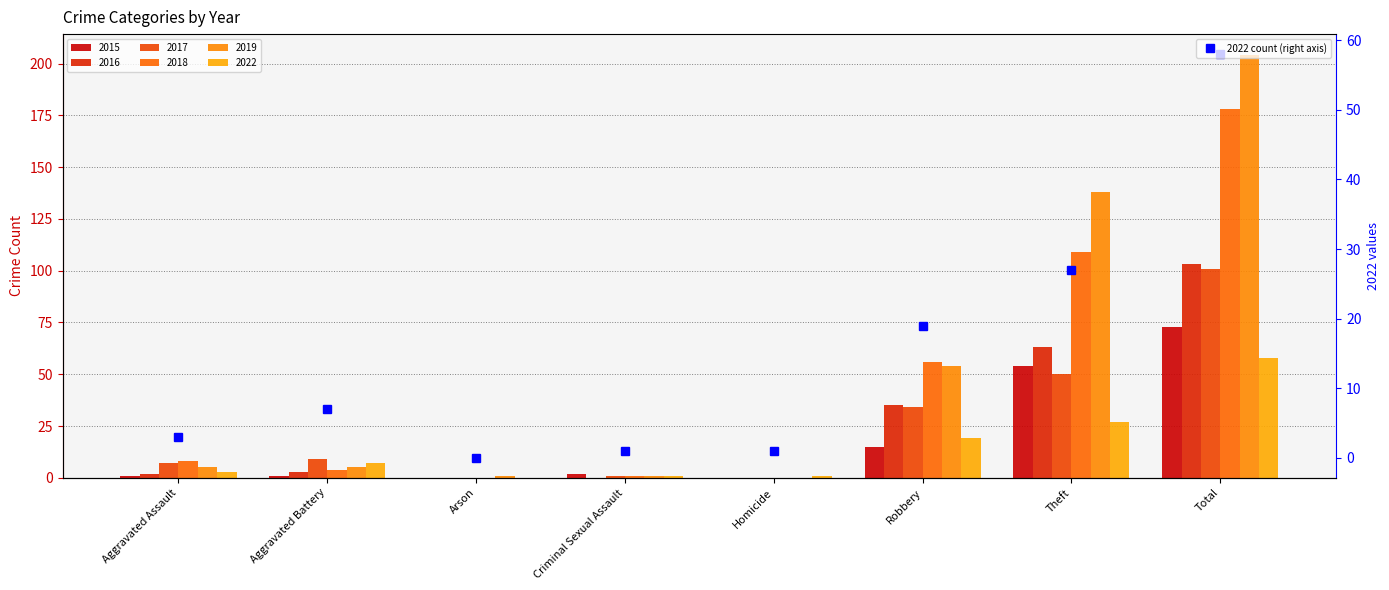

Reading left to right, what are all the values shown in this chart?

3	7	0	1	1	19	27	58